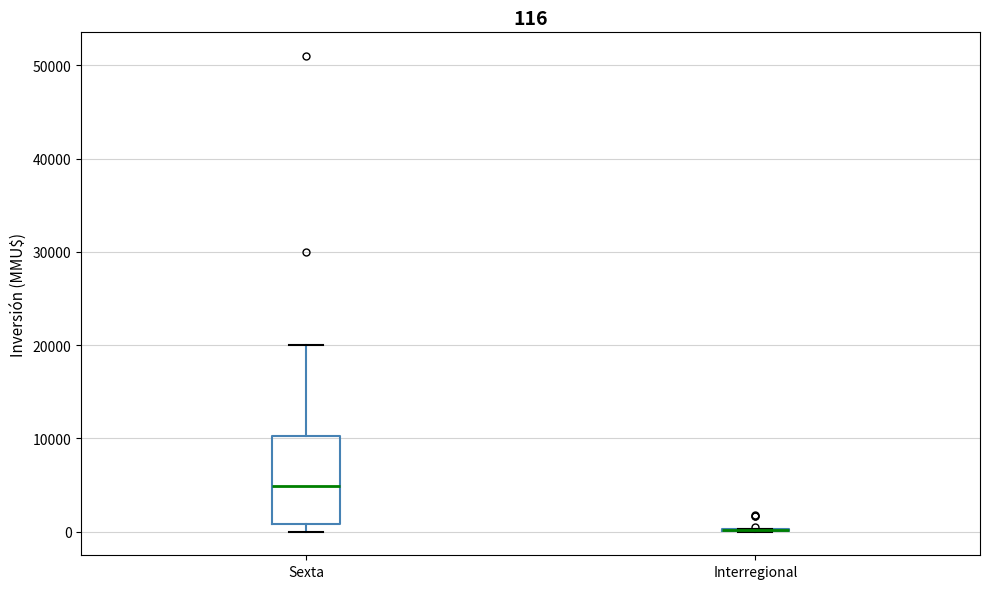

Comparing the boxes themselves (not the whiskers), which one is the tallest?

Sexta